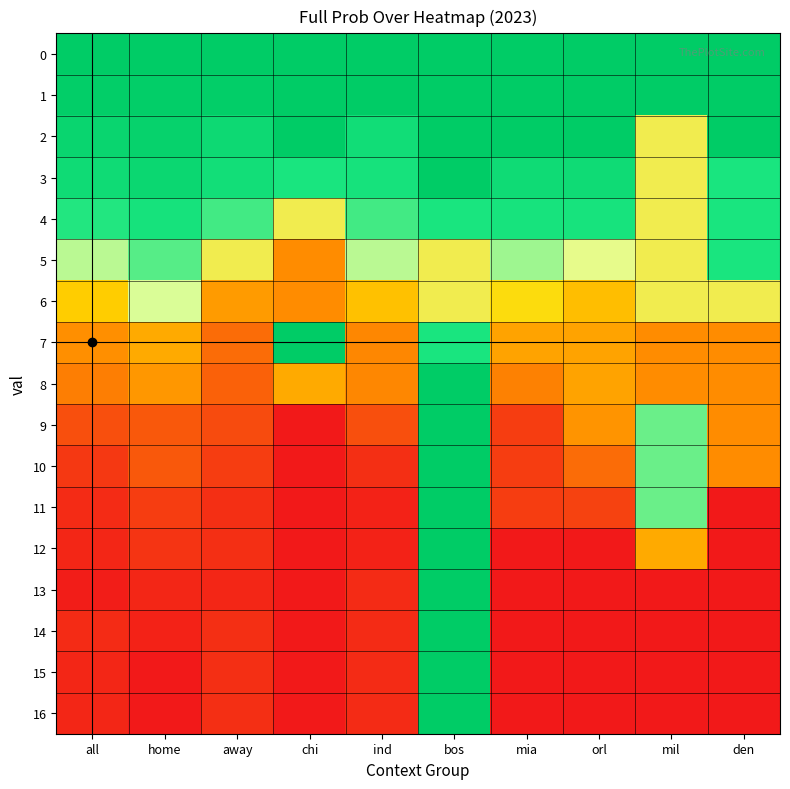

What is the difference between the highest and lowest values at mil?

100